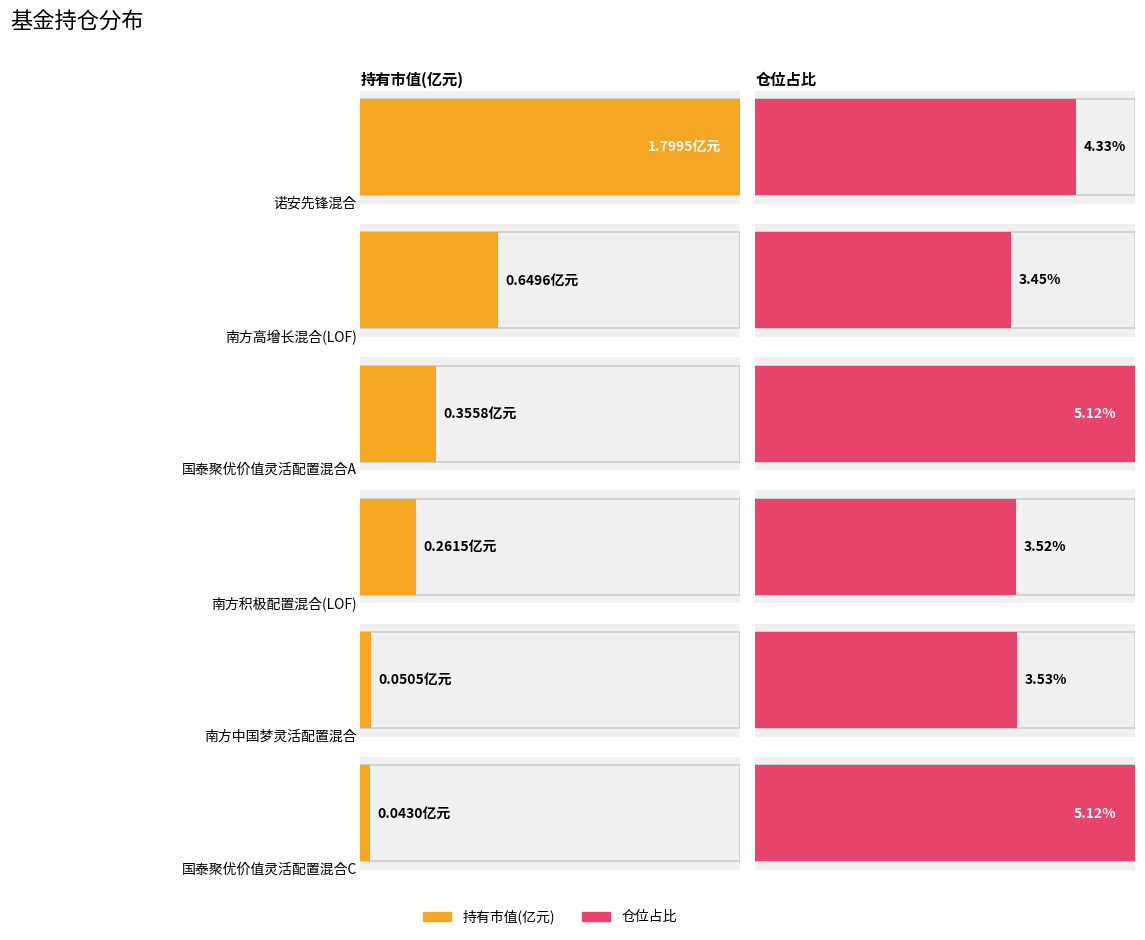

At 诺安先锋混合, list the series in order from largest to smallest.

仓位占比, 持有市值(亿元)